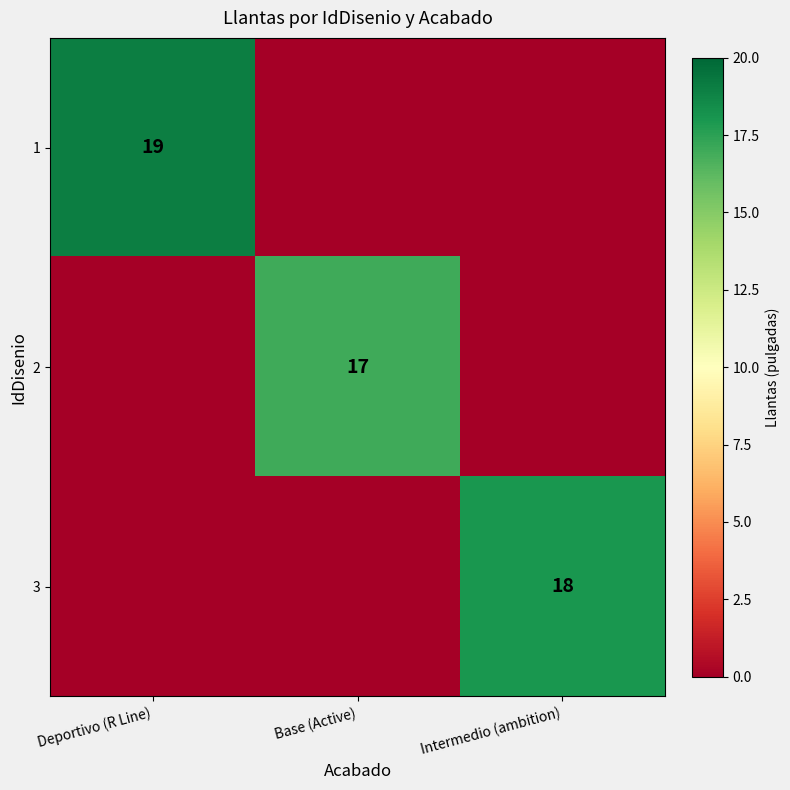

Is the value of 2 at Base (Active) greater than the value of 3 at Intermedio (ambition)?

No